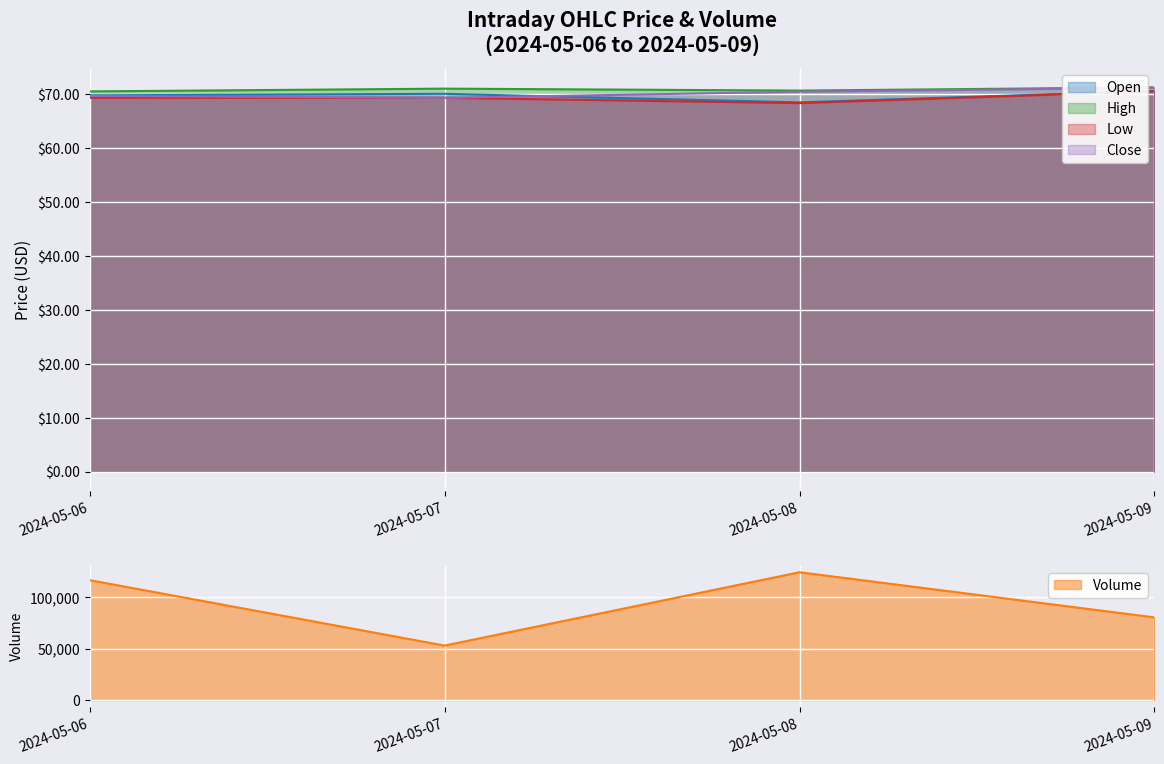

How many High values are between 70 and 71?

3